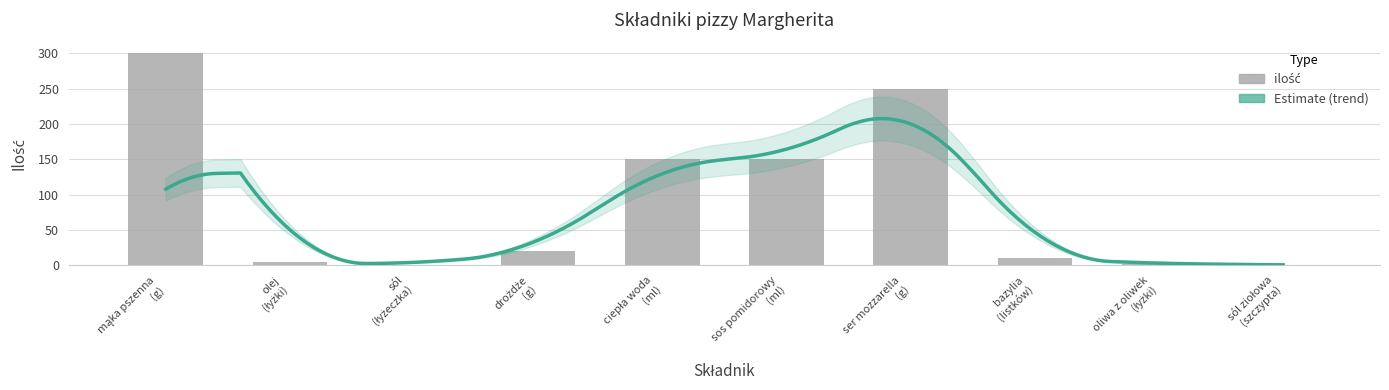

Rank the categories by value from highest to lowest.

mąka pszenna (g), ser mozzarella (g), ciepła woda (ml), sos pomidorowy (ml), drożdże (g), bazylia (listków), olej (łyżki), oliwa z oliwek (łyżki), sól (łyżeczka), sól ziołowa (szczypta)